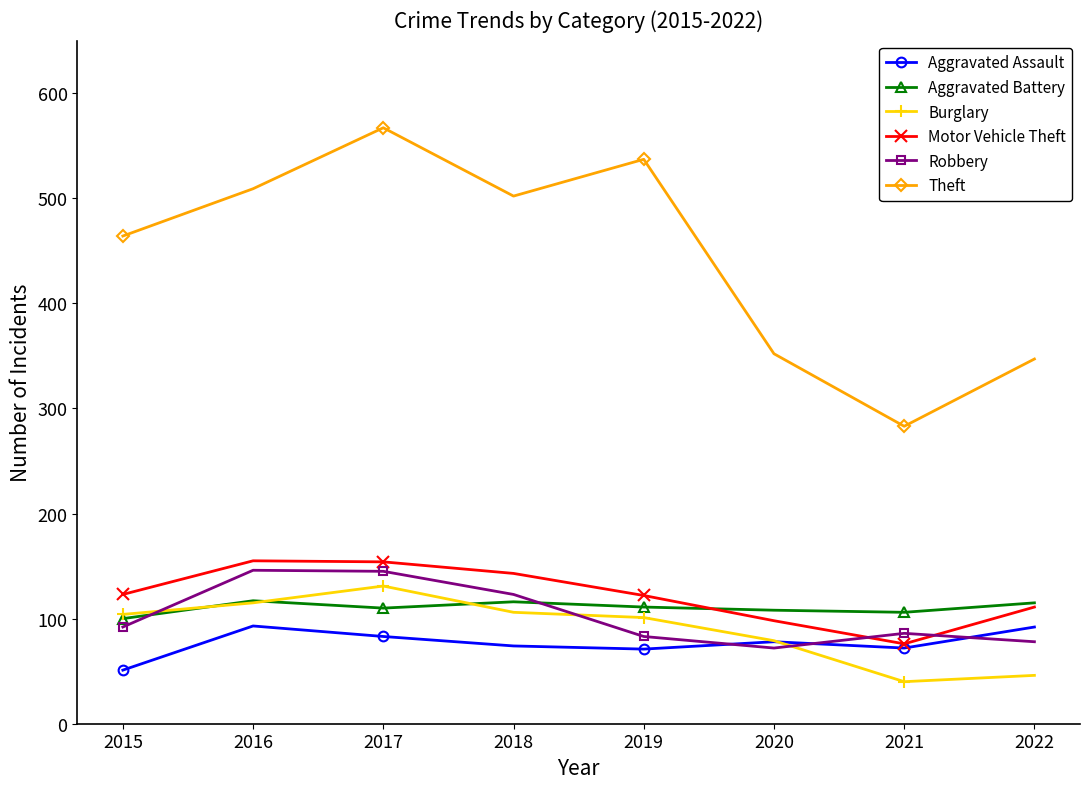

True or false: Burglary has a value of 46 at 2022.

True